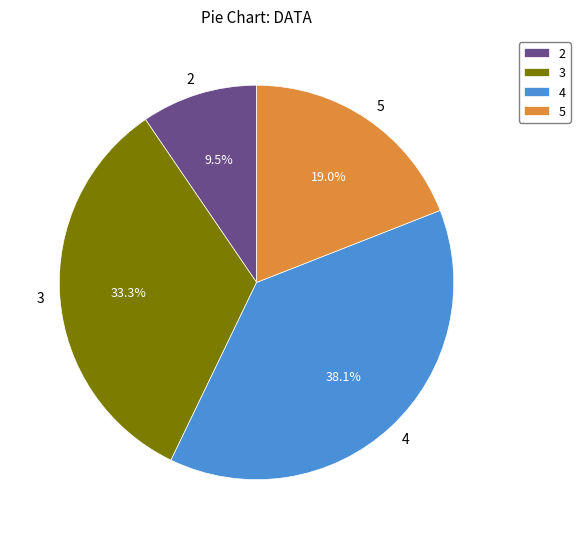

What percentage is NOT represented by 2?

90.5%